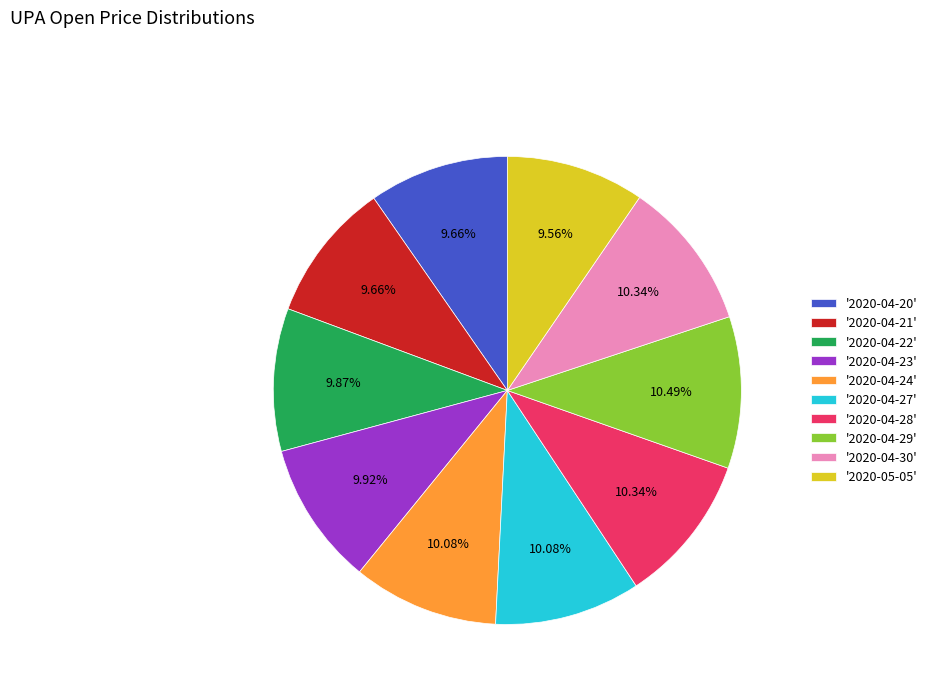

Is '2020-05-05' the majority of the pie?

No